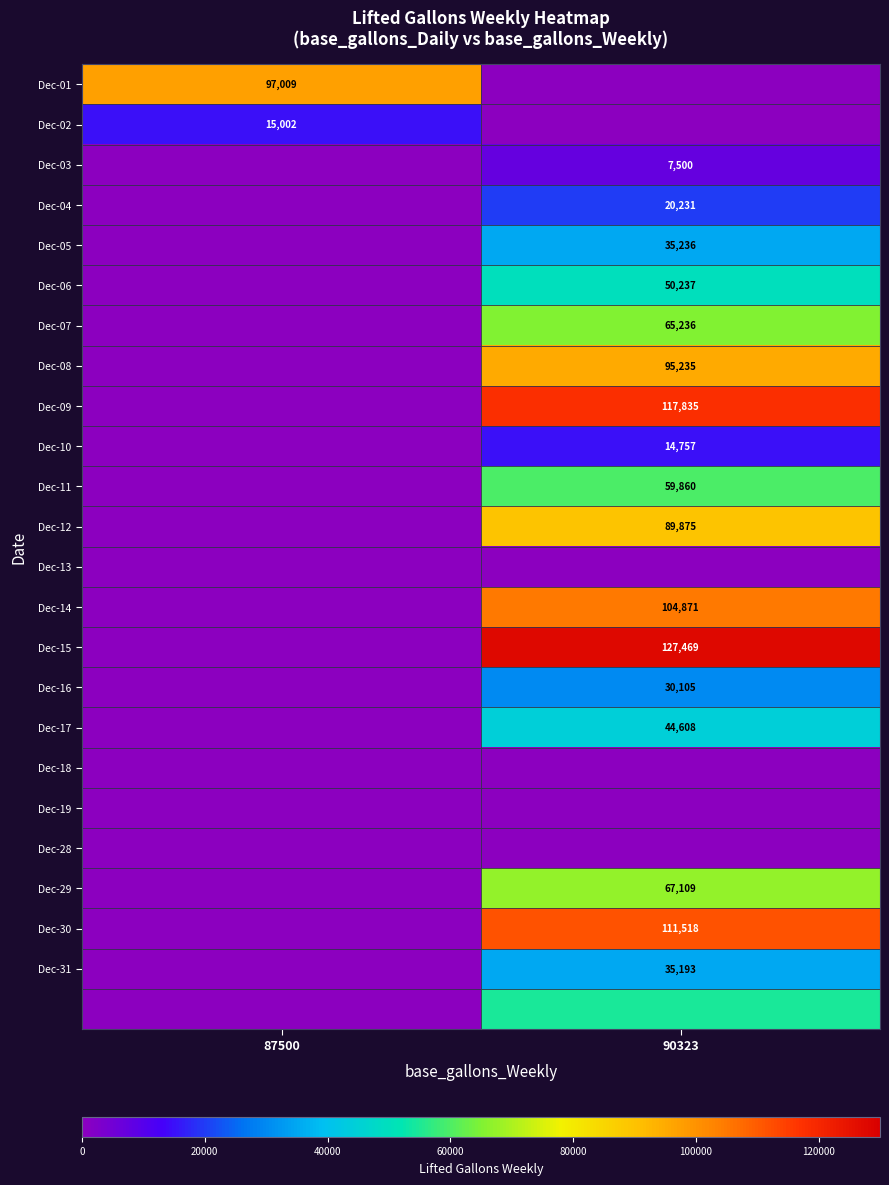

The Dec-31 series shows 8039 at 90323. True or false?

False